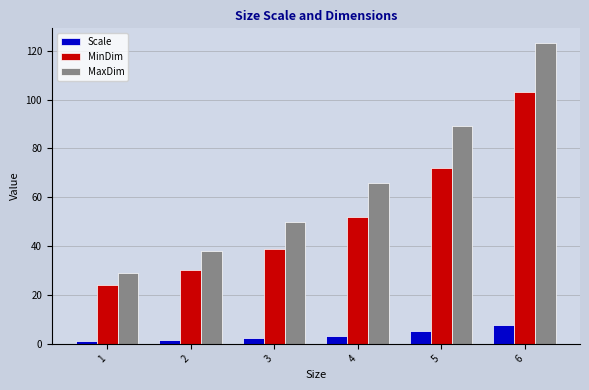

The value of MinDim at 6 is 103.0. True or false?

True